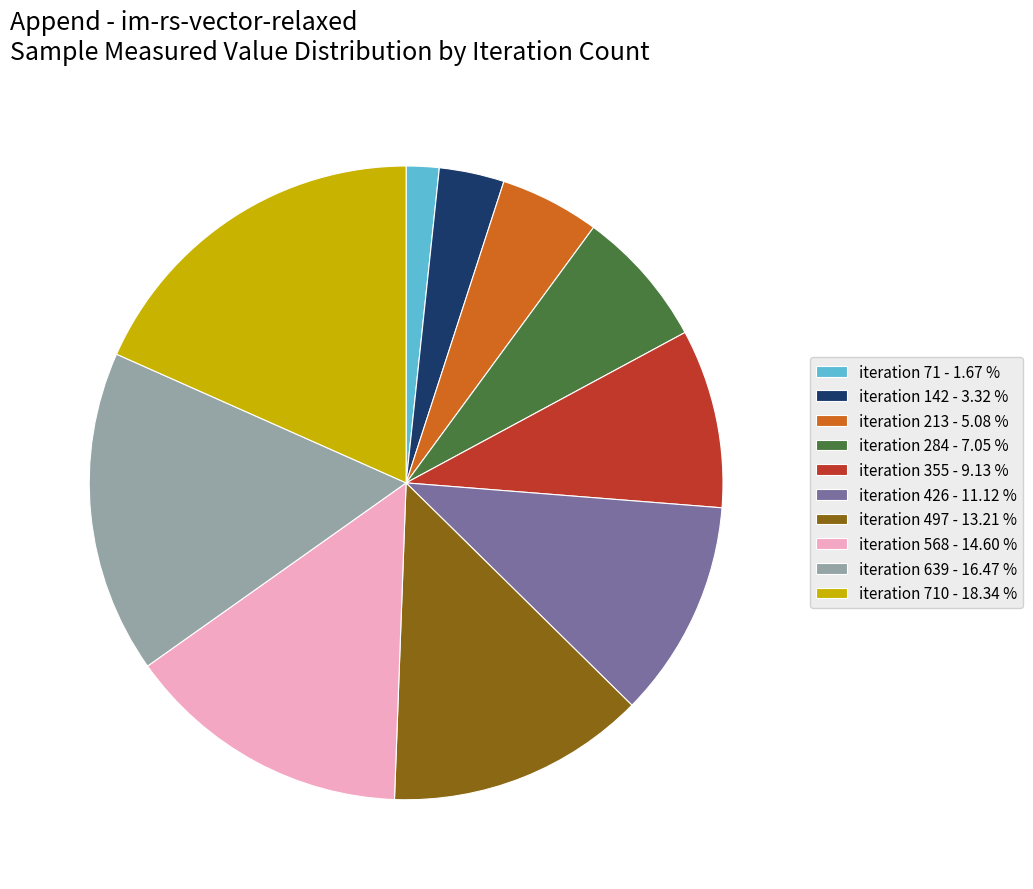

Which has a higher value, iteration 355 - 9.13 % or iteration 568 - 14.60 %?

iteration 568 - 14.60 %